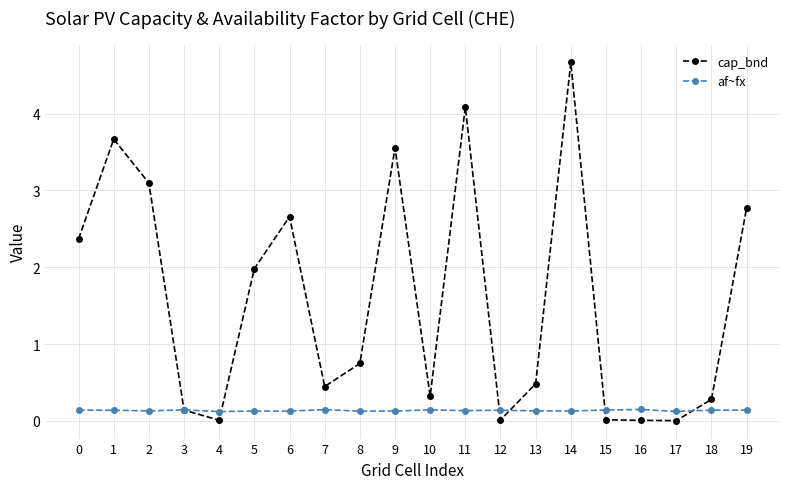

At which label is cap_bnd closest to 2?

5